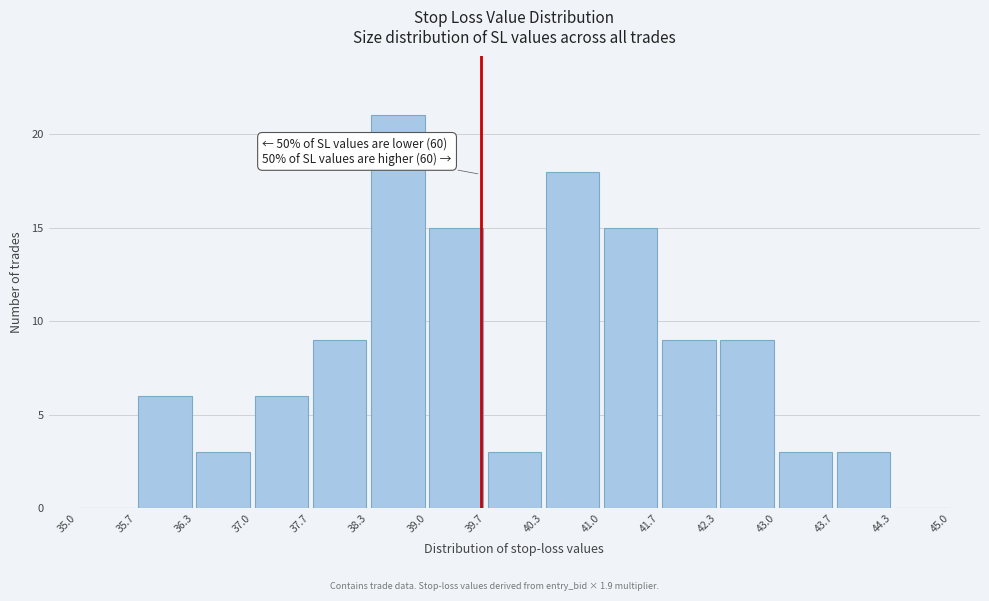

Which range on the x-axis has the tallest bar?

38.3 to 39.0